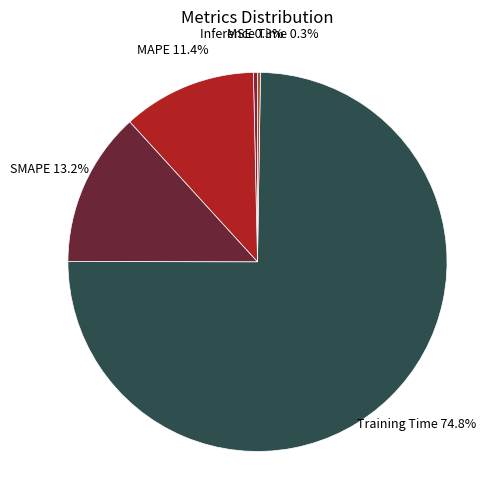

Does any single category account for the majority?

Yes